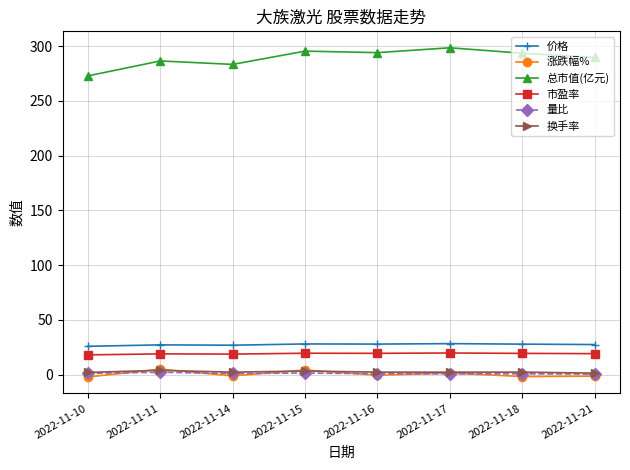

What is the greatest value displayed?

298.4